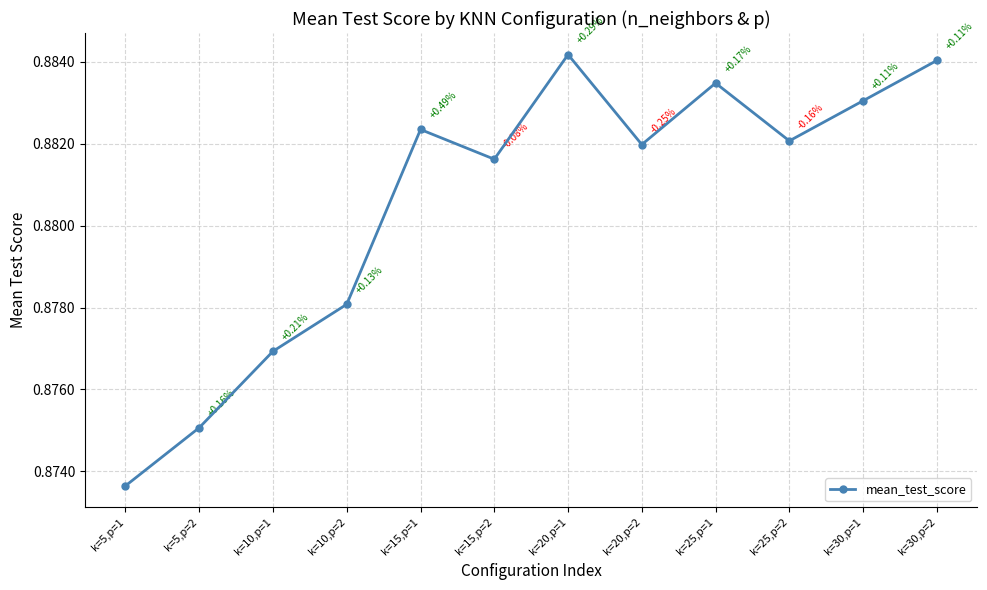

How many series are shown in this chart?

1